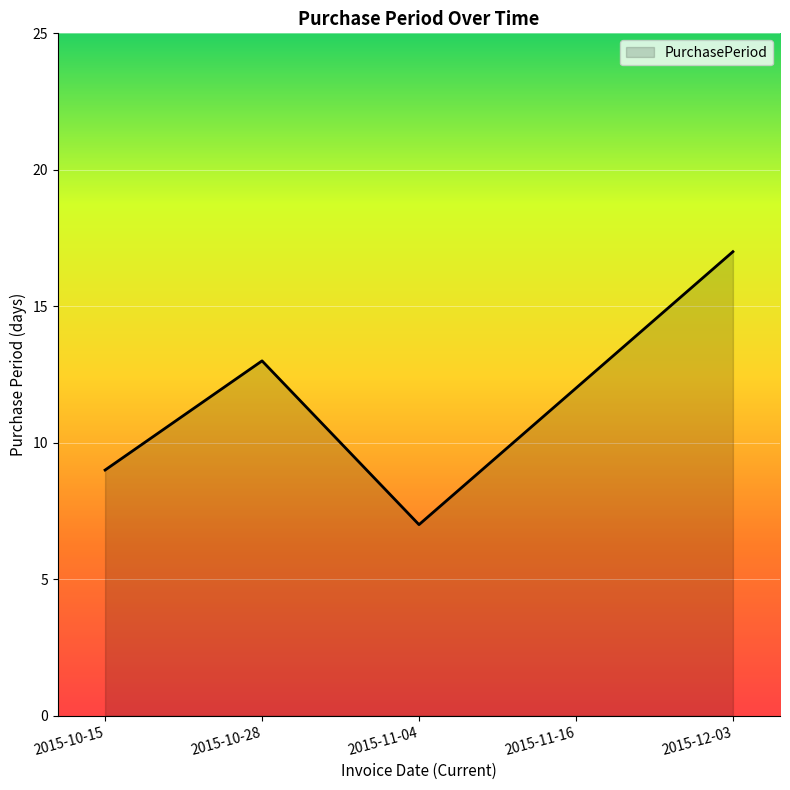

What is the greatest value displayed?

17